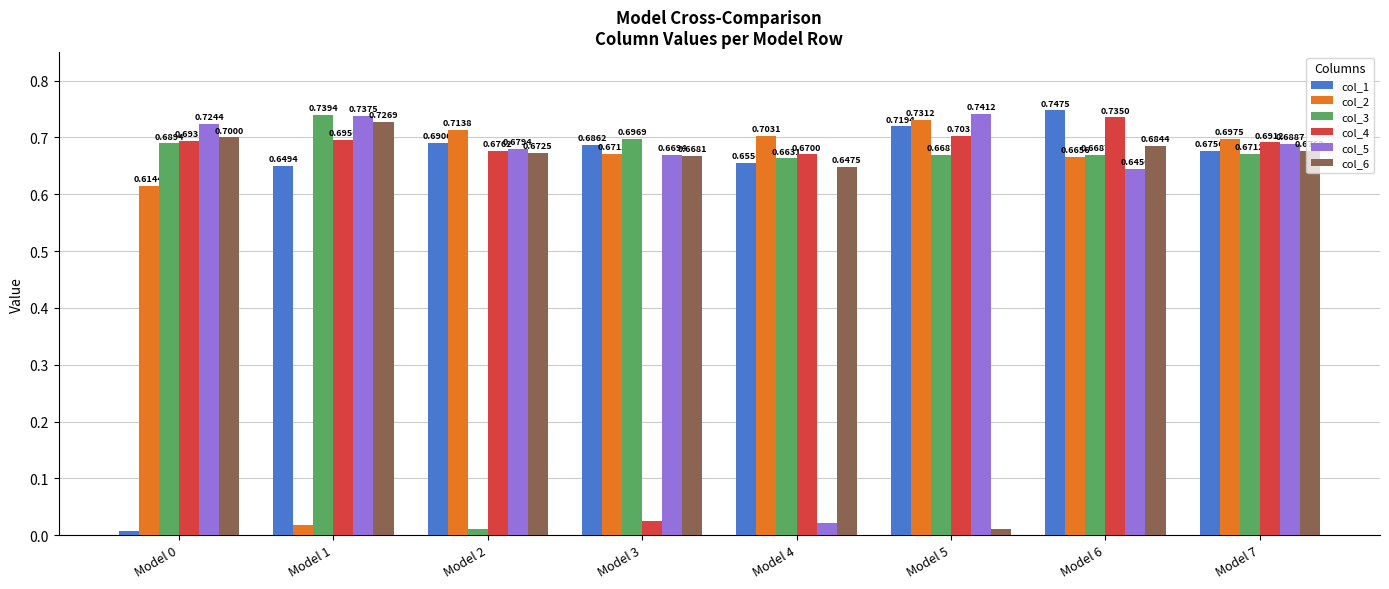

What is the difference between the second highest and minimum values in the col_5 series?

0.7